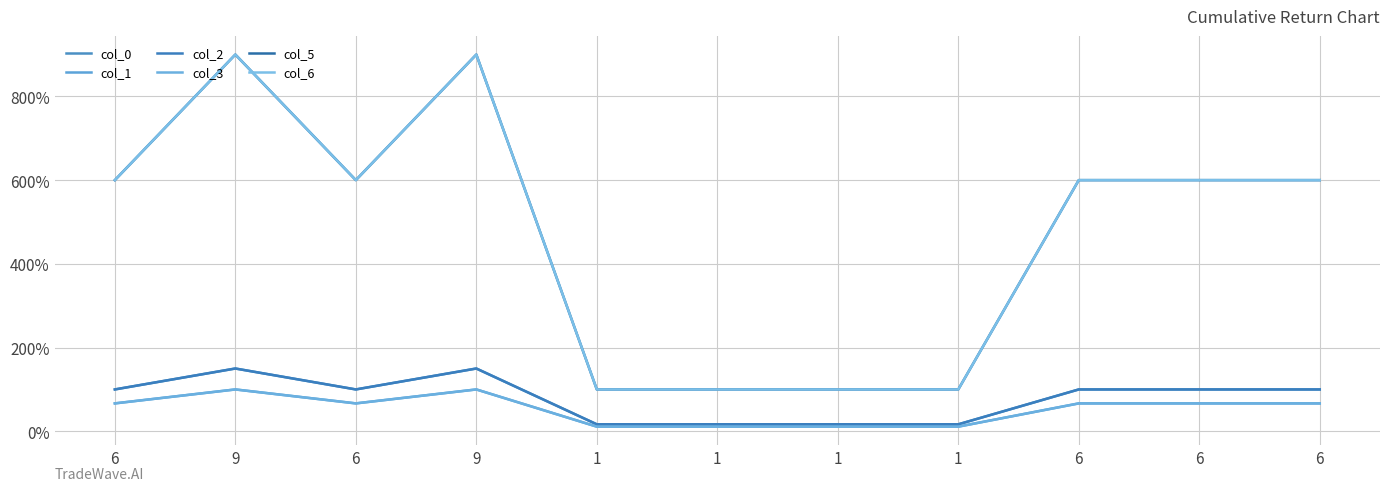

True or false: col_2 and col_0 cross at least once.

False